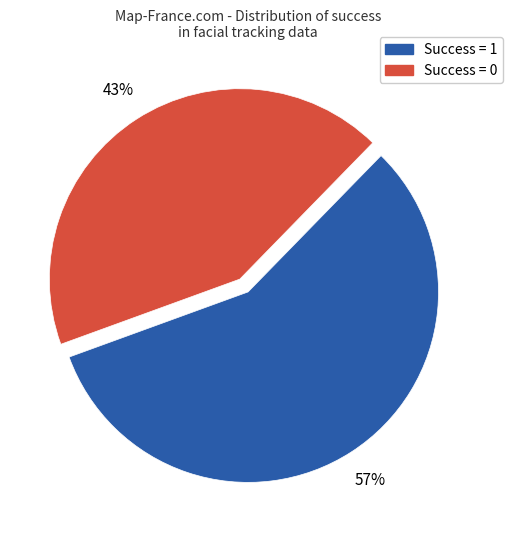

Is Success = 1 the majority of the pie?

Yes